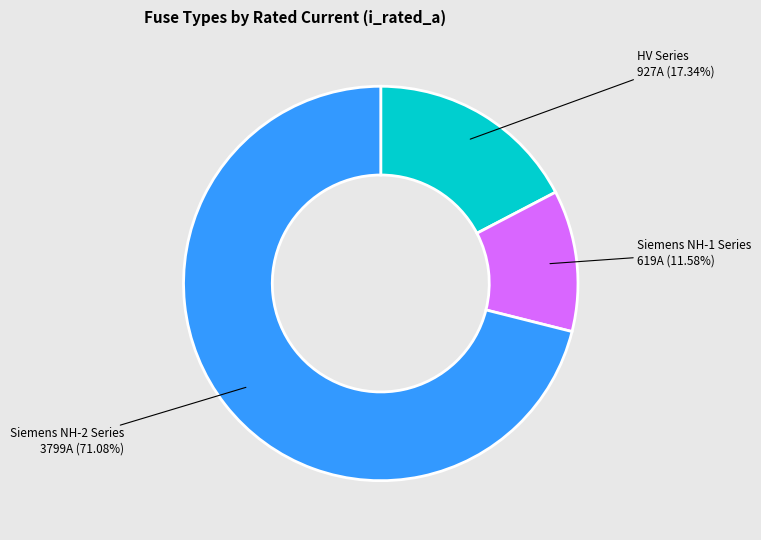

Does any single category account for the majority?

Yes